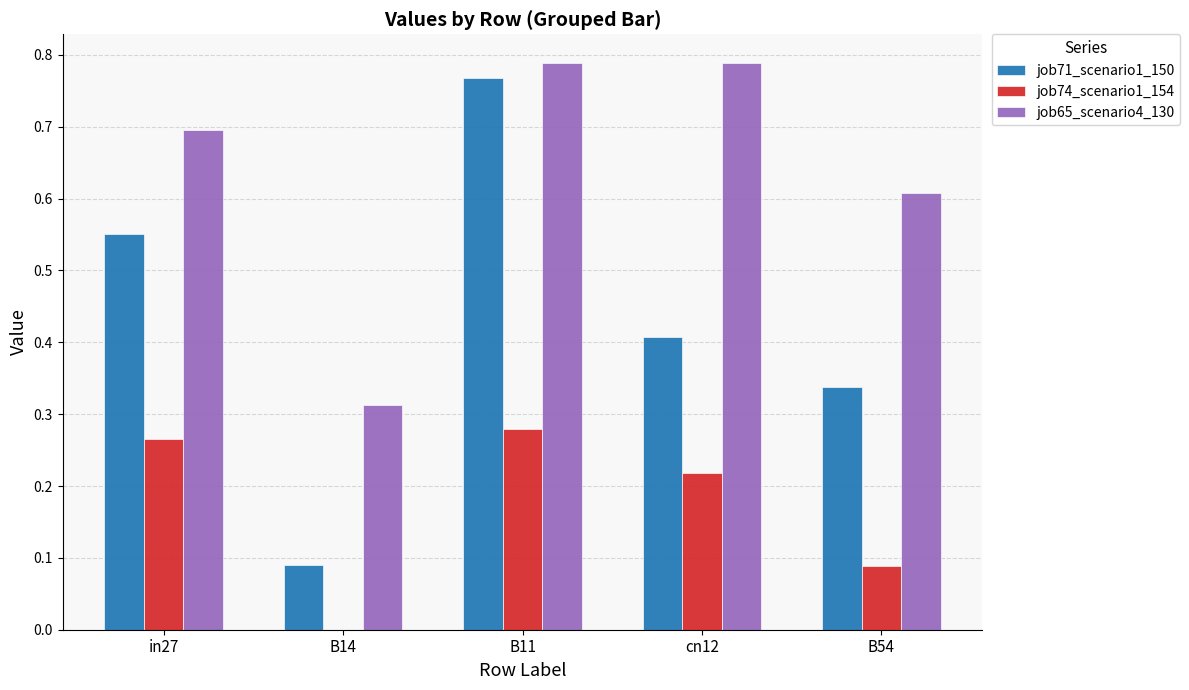

Which category has the highest value in the job71_scenario1_150 series?

B11